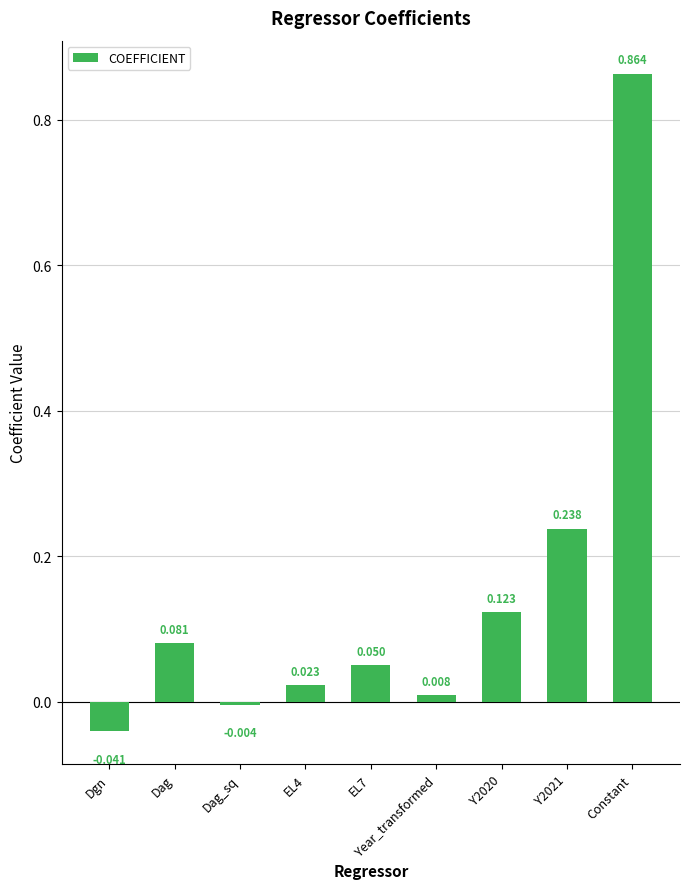

Which has a higher value, Y2020 or Year_transformed?

Y2020